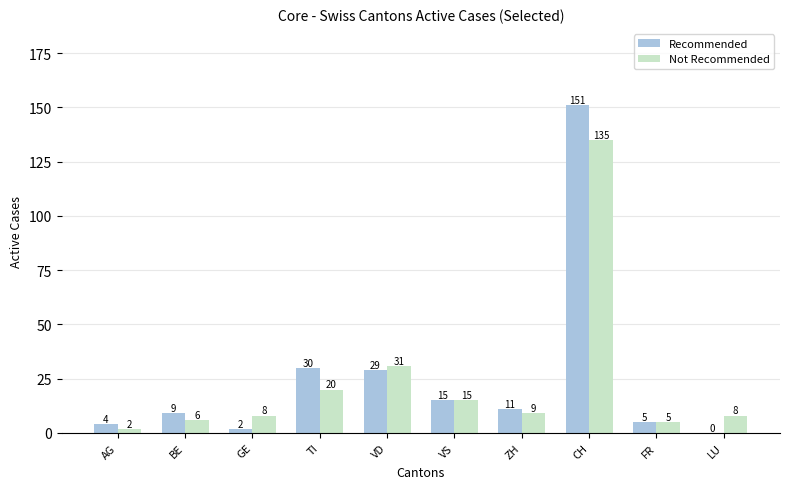

What is the sum of all Not Recommended values?

239